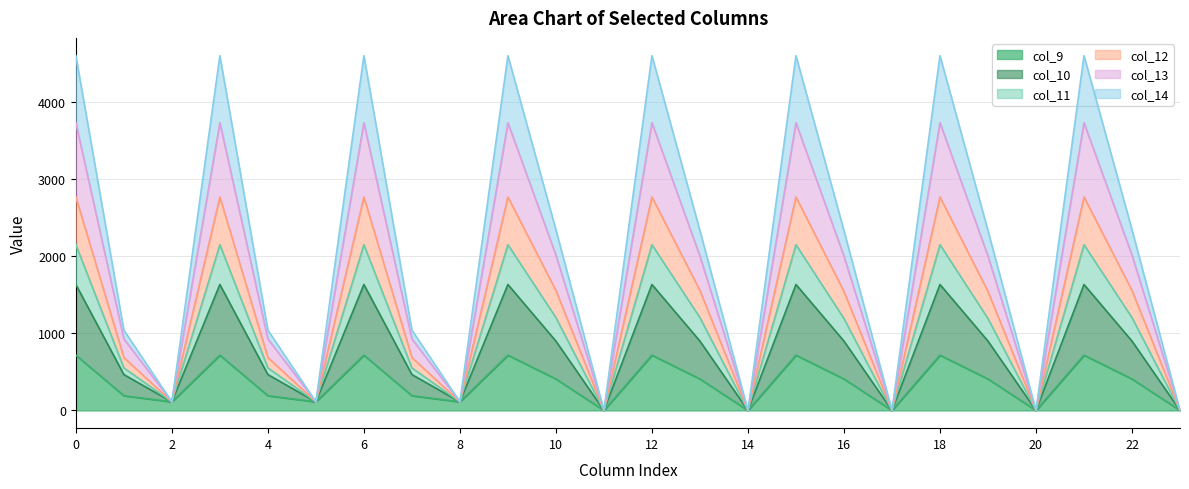

What is the sum of all col_11 values?

32293.6